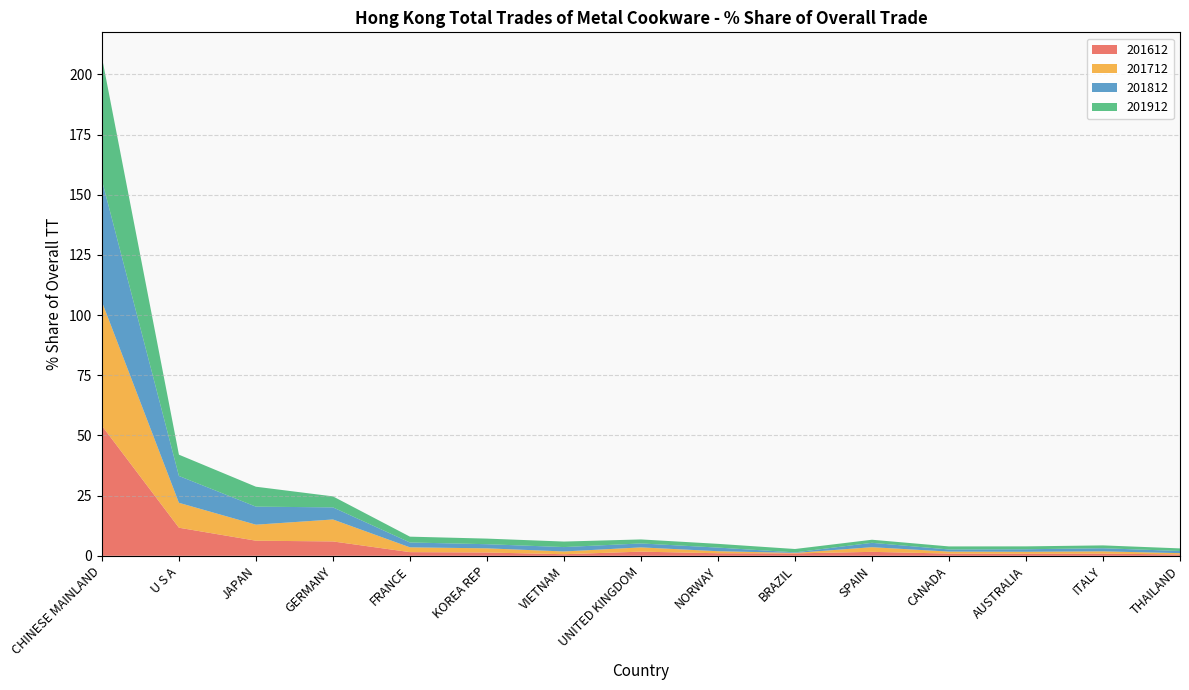

Reading left to right, what are all the values shown in this chart?

201612: 54.0	11.7	6.3	6.0	1.5	1.4	0.7	1.7	1.1	1.0	1.6	0.9	0.9	0.9	0.6
201712: 51.5	10.3	6.7	9.1	2.0	1.7	1.1	1.8	0.8	0.2	1.9	0.8	0.8	1.0	0.5
201812: 50.5	11.2	7.5	5.0	2.0	1.7	1.8	1.6	1.5	0.2	1.8	0.9	1.0	1.3	0.9
201912: 51.1	8.8	8.3	4.6	2.4	2.3	2.3	1.7	1.6	1.4	1.3	1.3	1.2	1.2	1.1